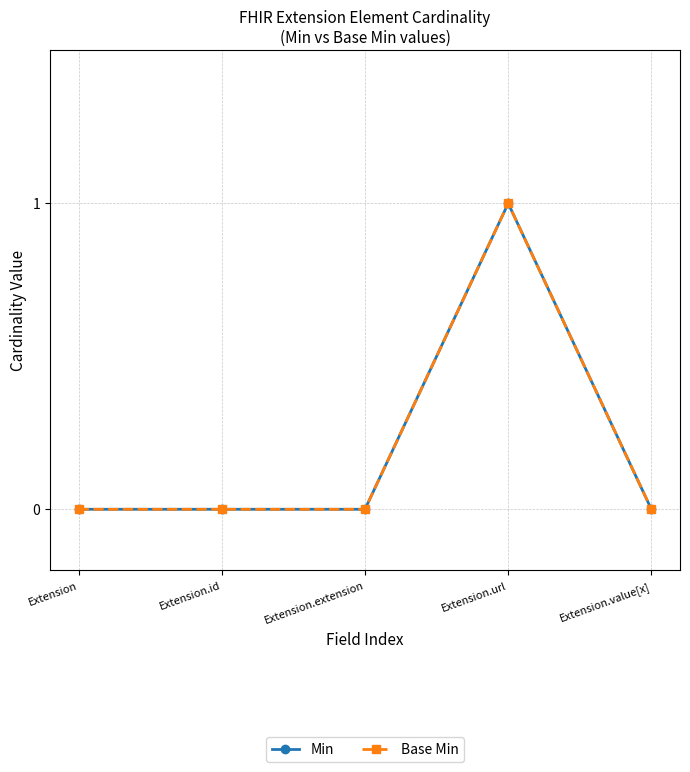

Does the chart have visible grid lines?

Yes